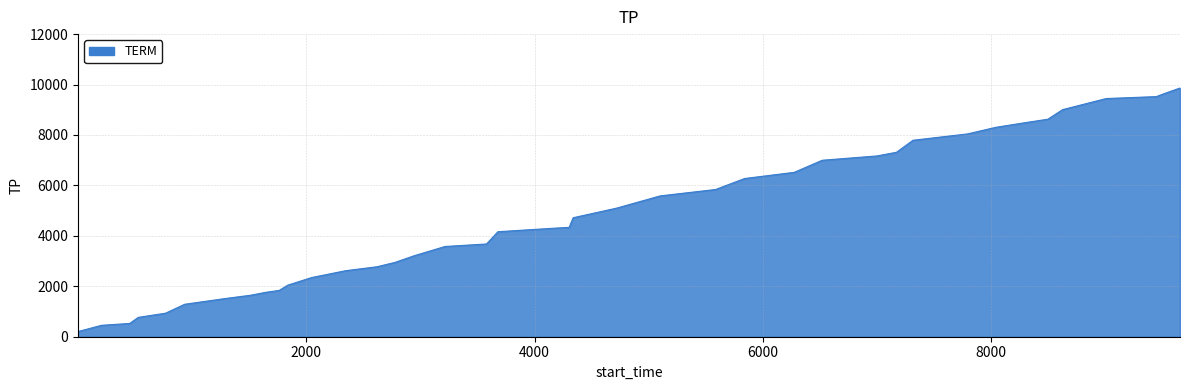

What is the greatest value displayed?

9863